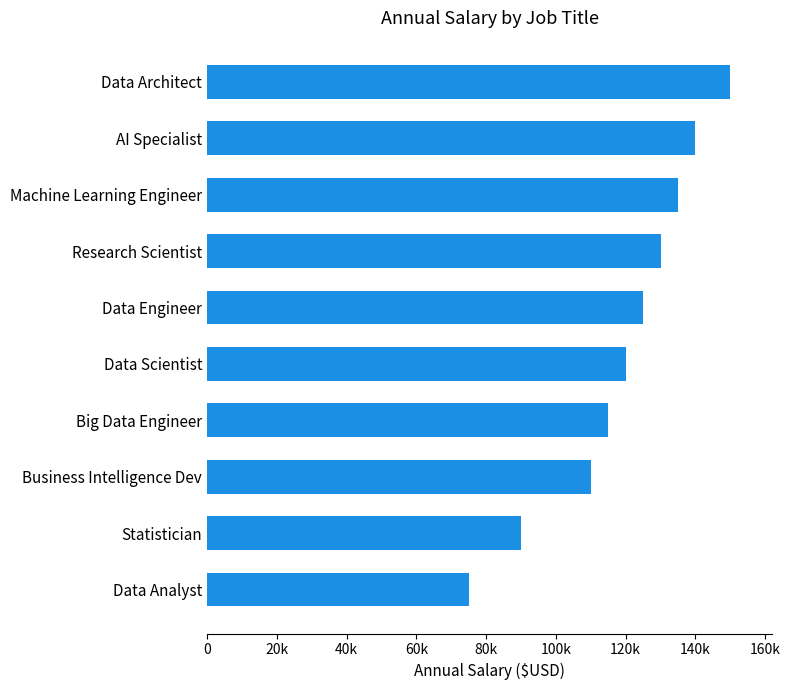

List the labels in order of value, smallest first.

Data Analyst, Statistician, Business Intelligence Dev, Big Data Engineer, Data Scientist, Data Engineer, Research Scientist, Machine Learning Engineer, AI Specialist, Data Architect